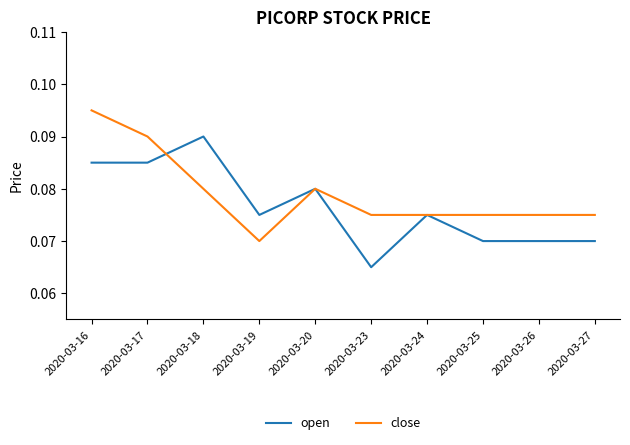

Which series has the largest total across all categories?

close